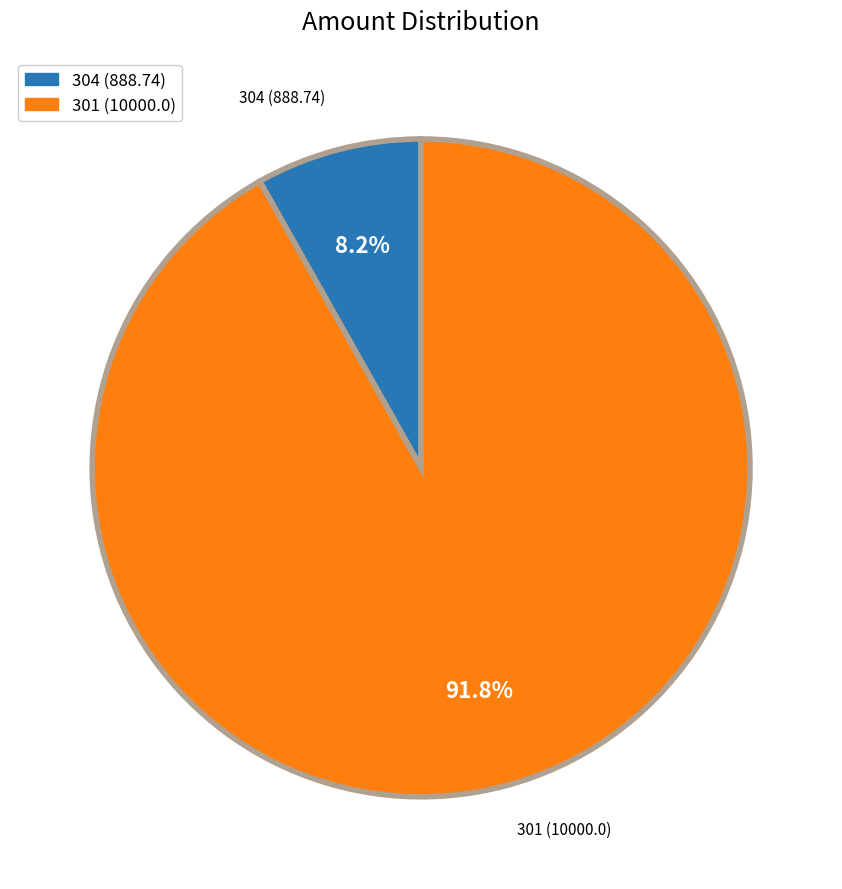

Which has a higher value, 304 (888.74) or 301 (10000.0)?

301 (10000.0)